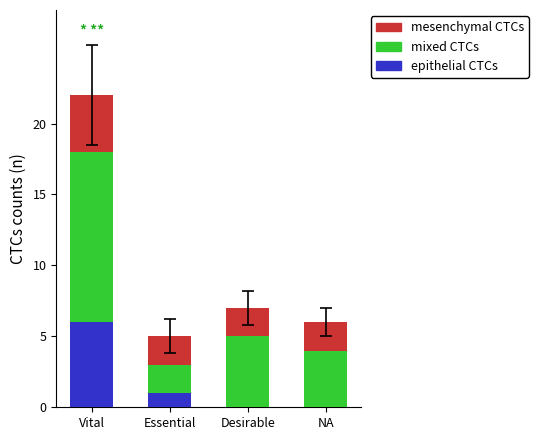

At which label does epithelial CTCs reach its peak?

Vital